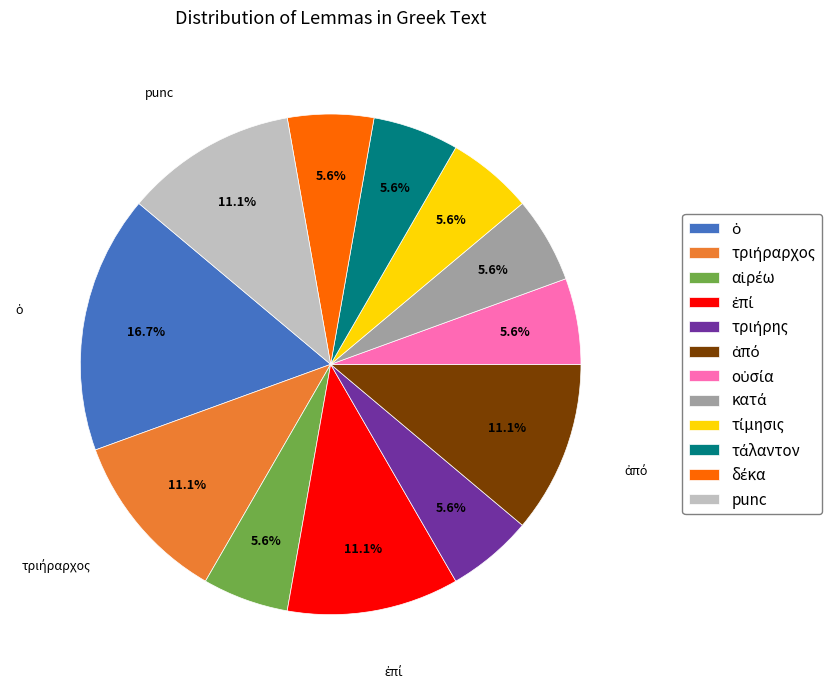

Is there a majority slice in this chart?

No